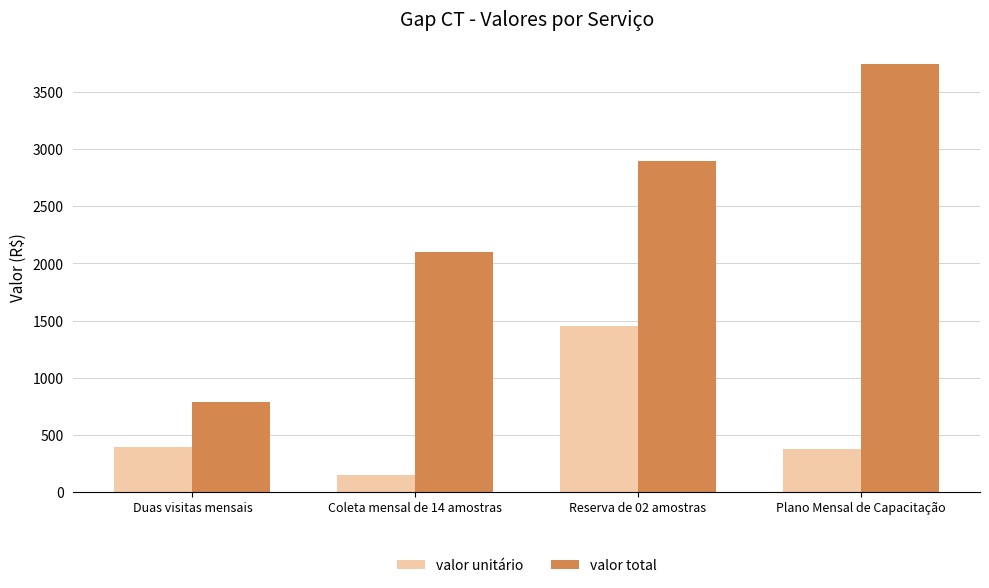

What is the difference between the maximum and minimum values in the valor total series?

2960